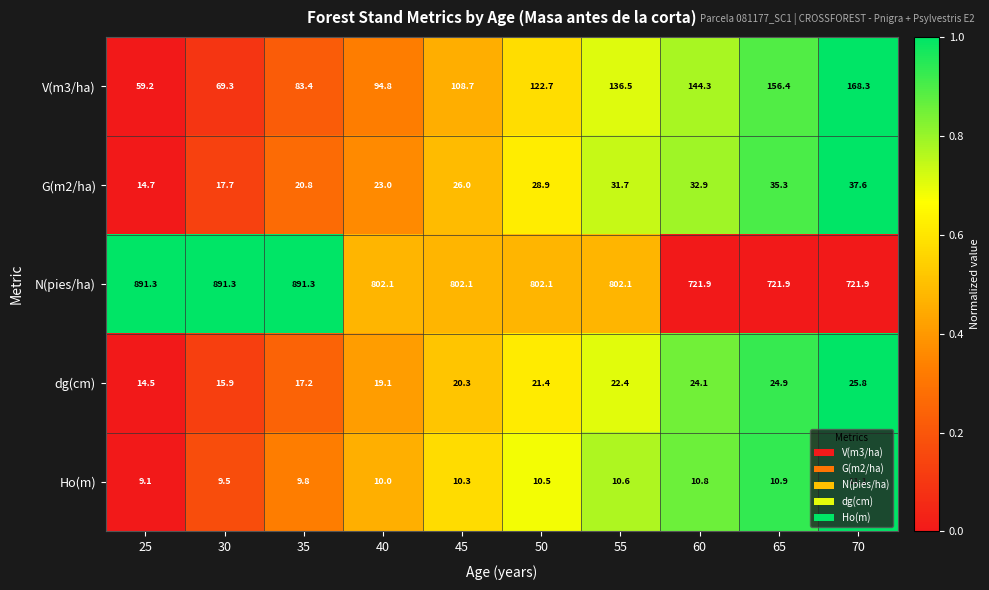

The dg(cm) series shows 12.2 at 65. True or false?

False